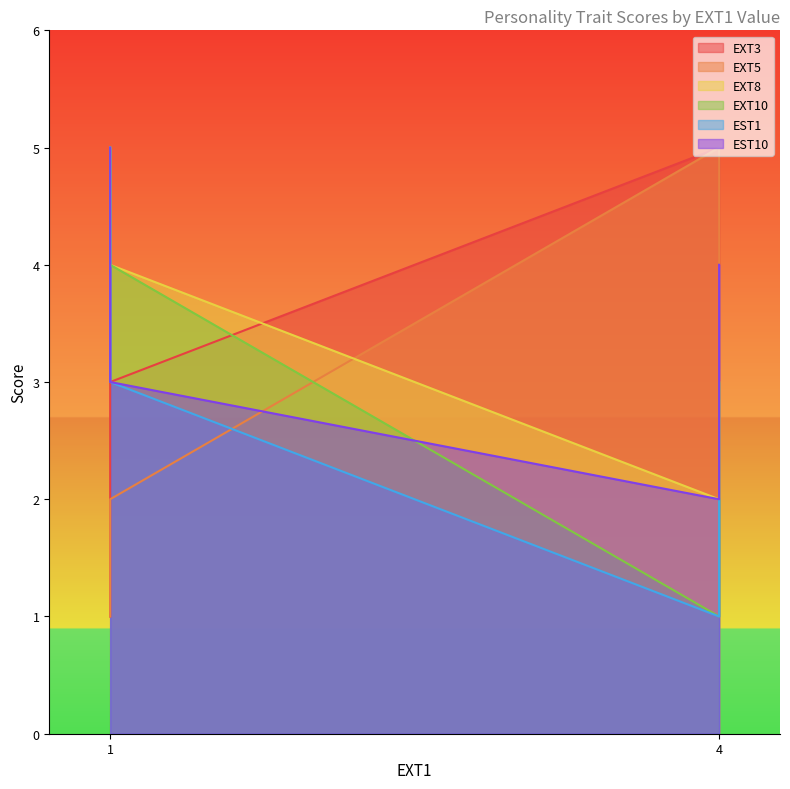

What value does the EST10 series have at 1?

5